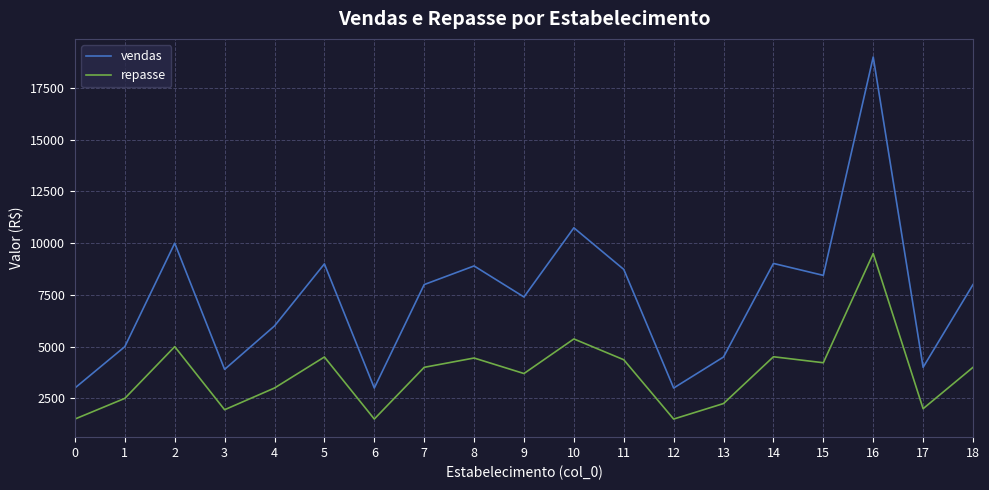

What is the maximum value shown in the chart?

19000.0